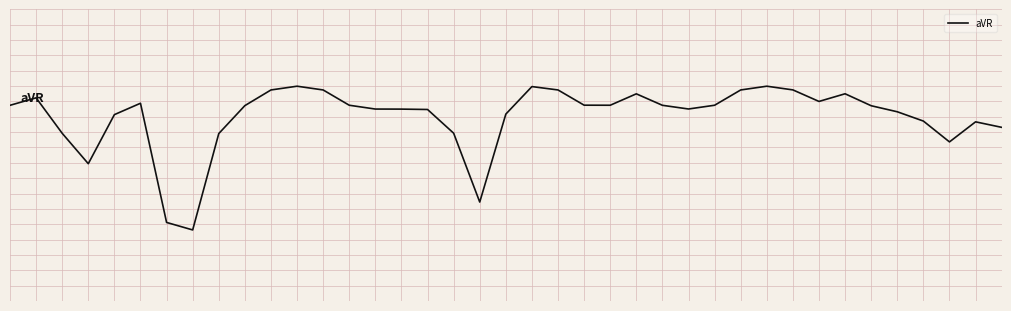

Where is the first local maximum?

1